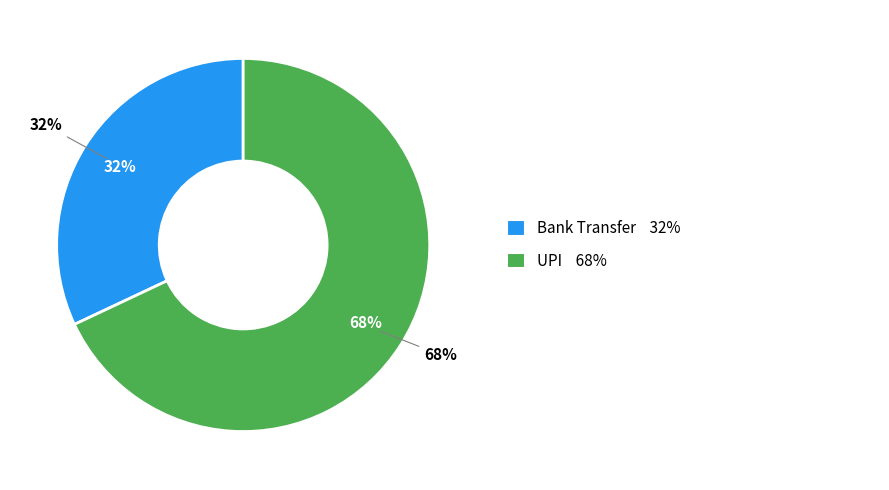

To the nearest percent, what is the combined percentage of UPI and Bank Transfer?

100%